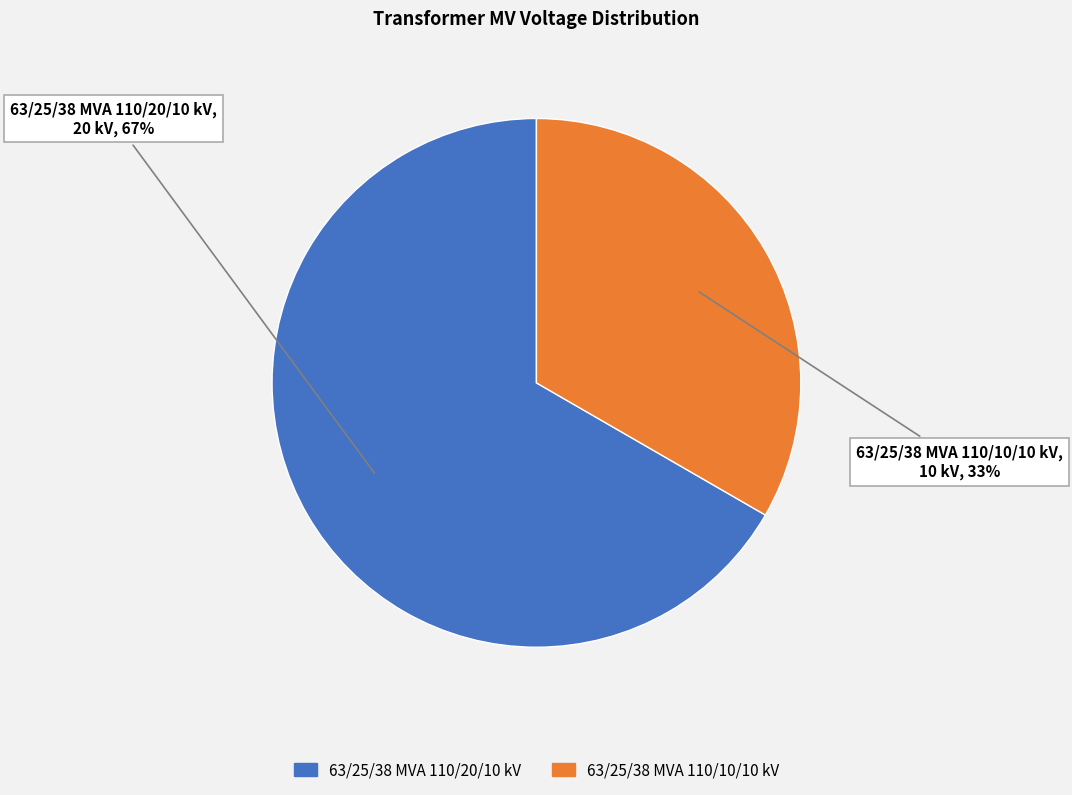

To the nearest percent, what is the average slice percentage?

50%